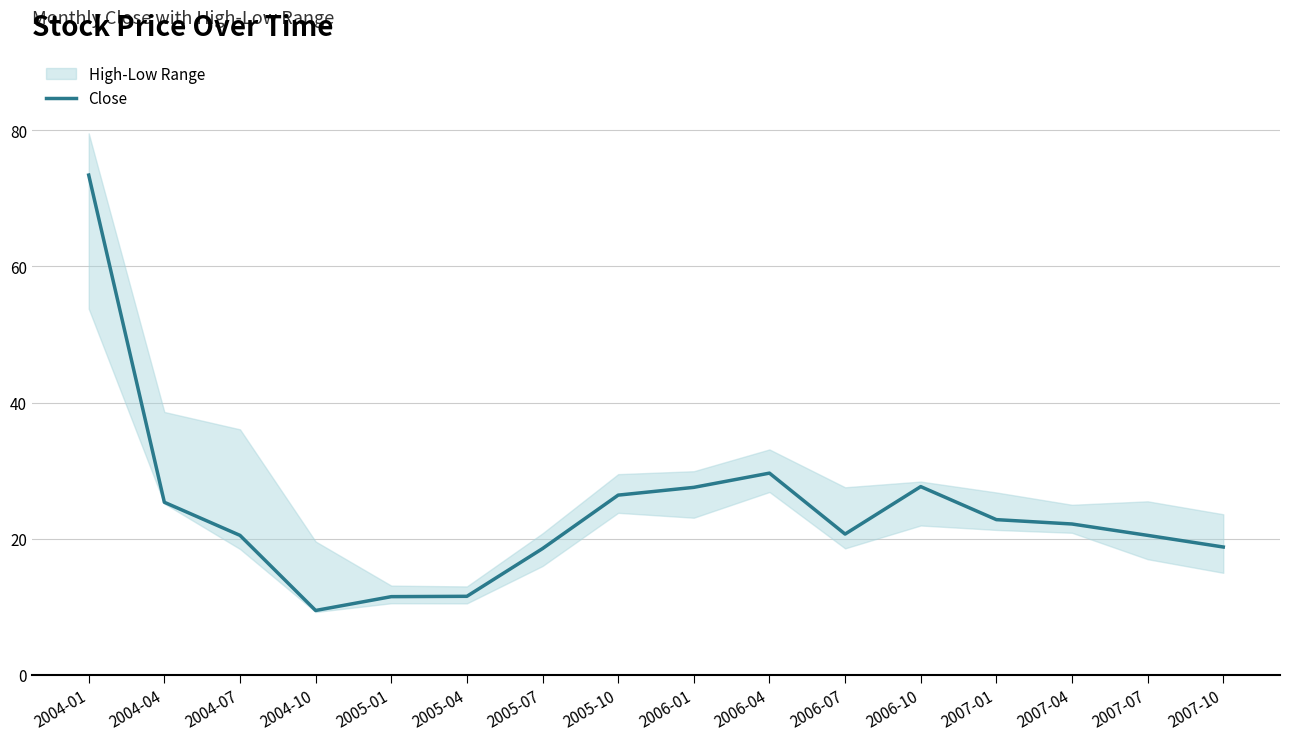

What is the maximum value shown in the chart?

73.4